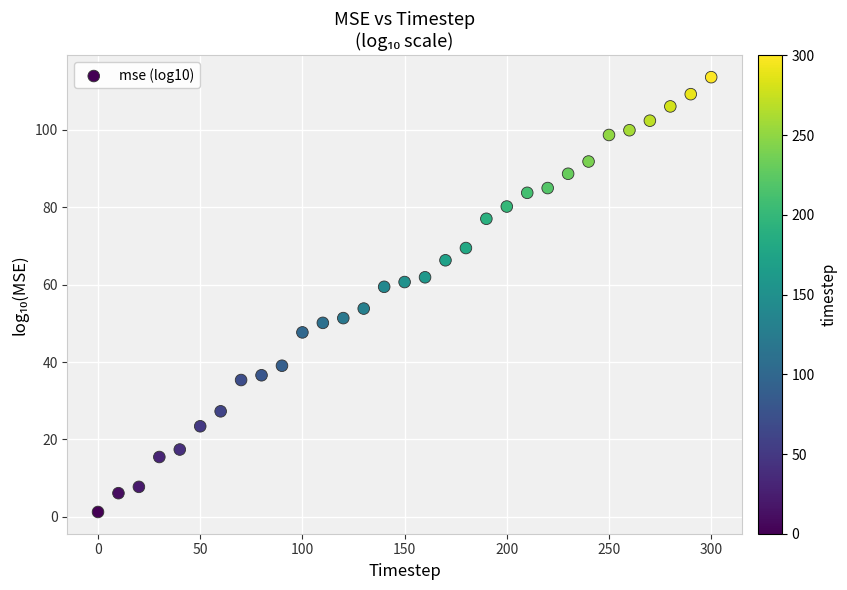

What is the range of X values (max minus min)?

300.0